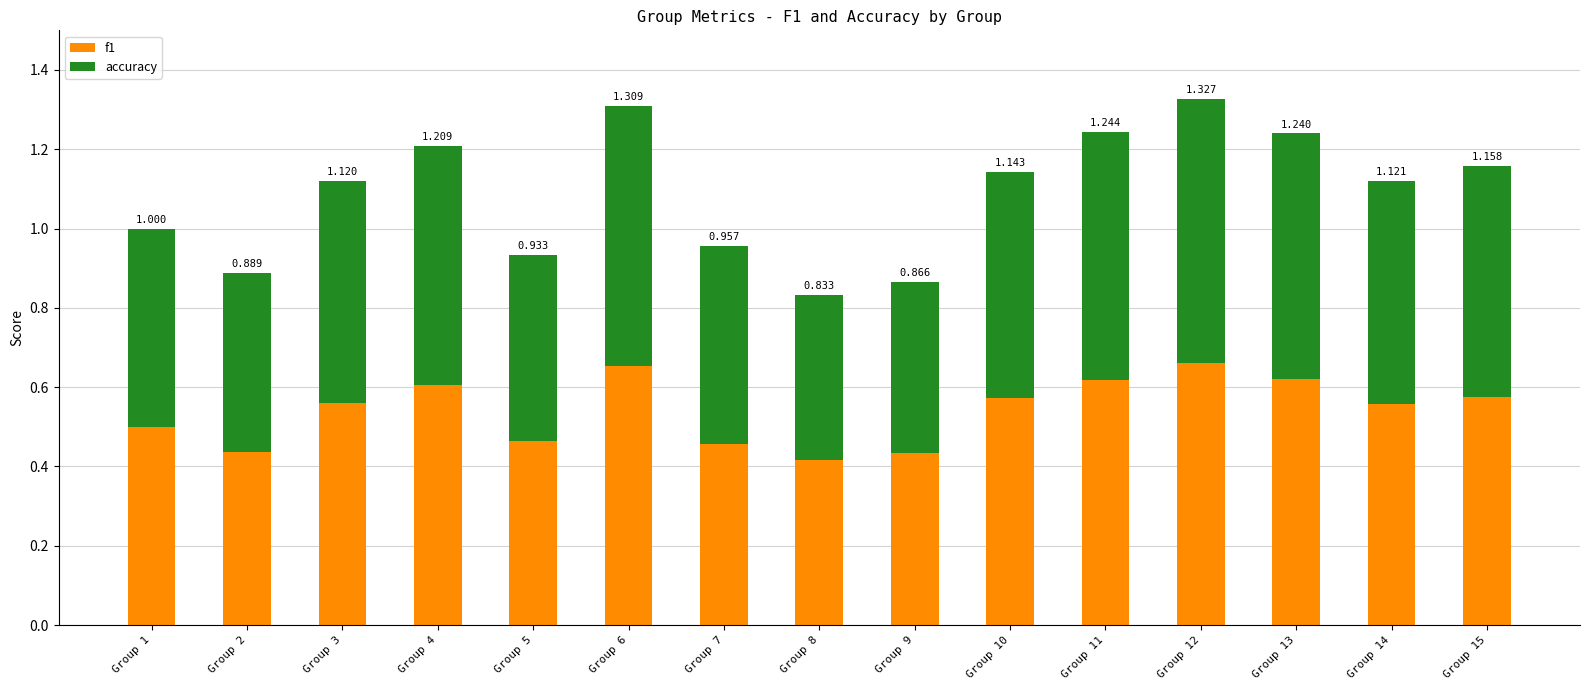

How many bars are there in total?

15